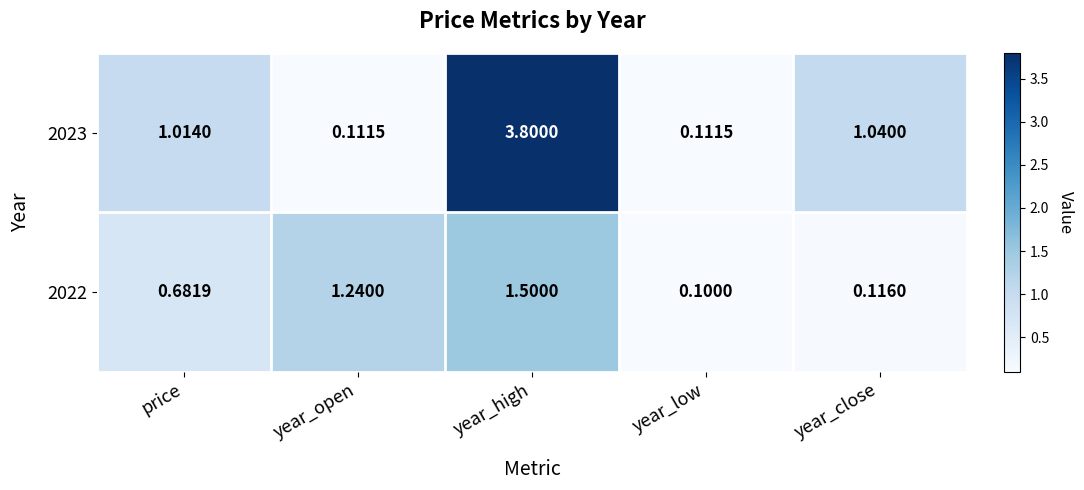

Which series changed the most between price and year_low?

2023